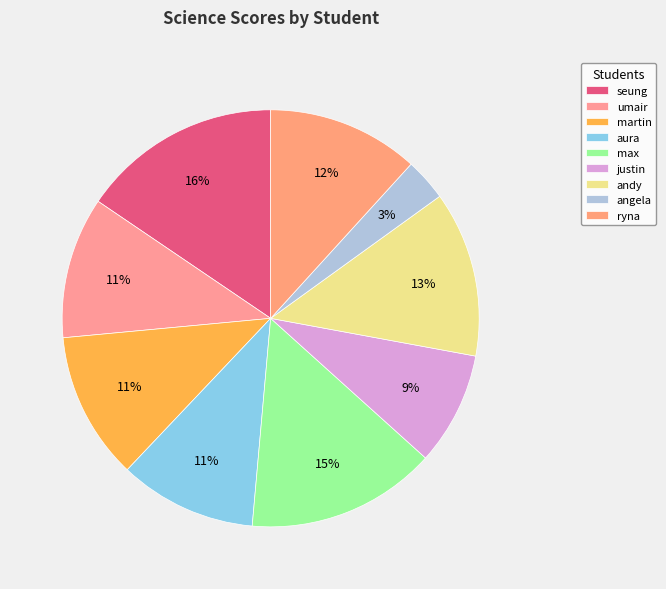

Does any single category account for the majority?

No